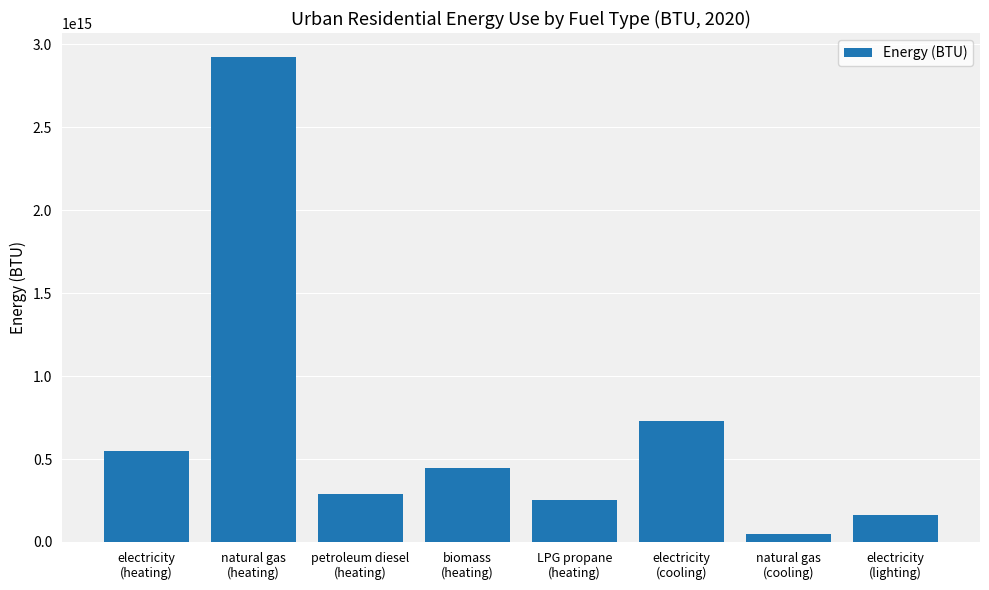

Which label corresponds to the largest value in the chart?

natural gas
(heating)